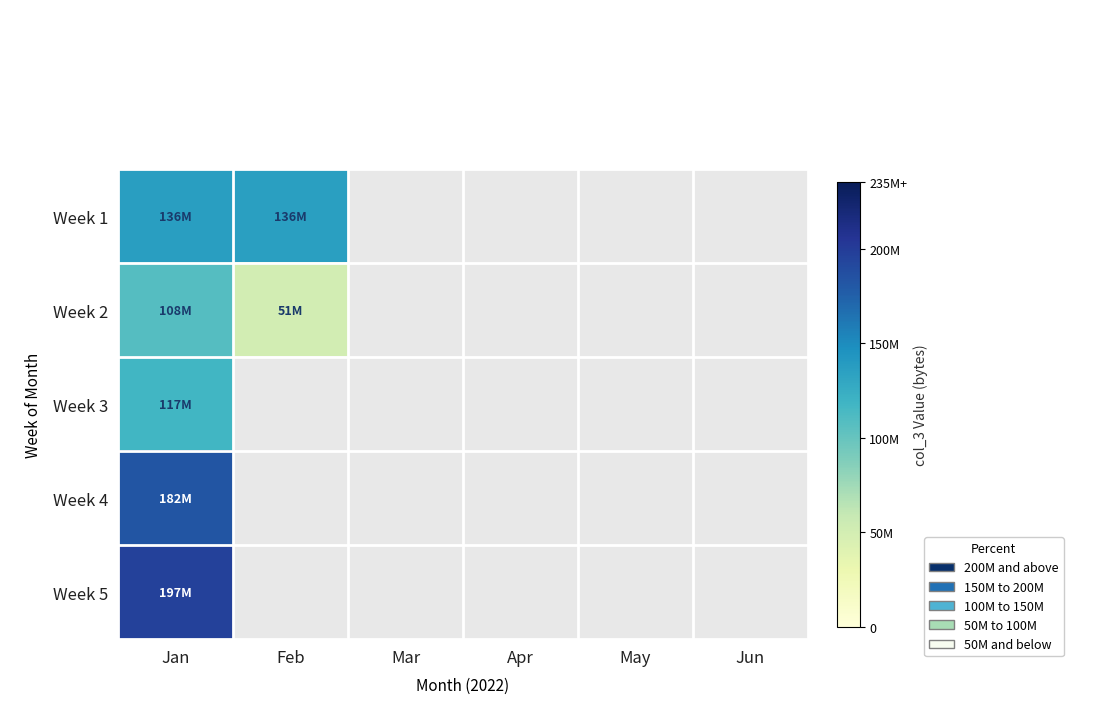

Rank the series by their maximum value, from highest to lowest.

Week 5, Week 4, Week 1, Week 3, Week 2